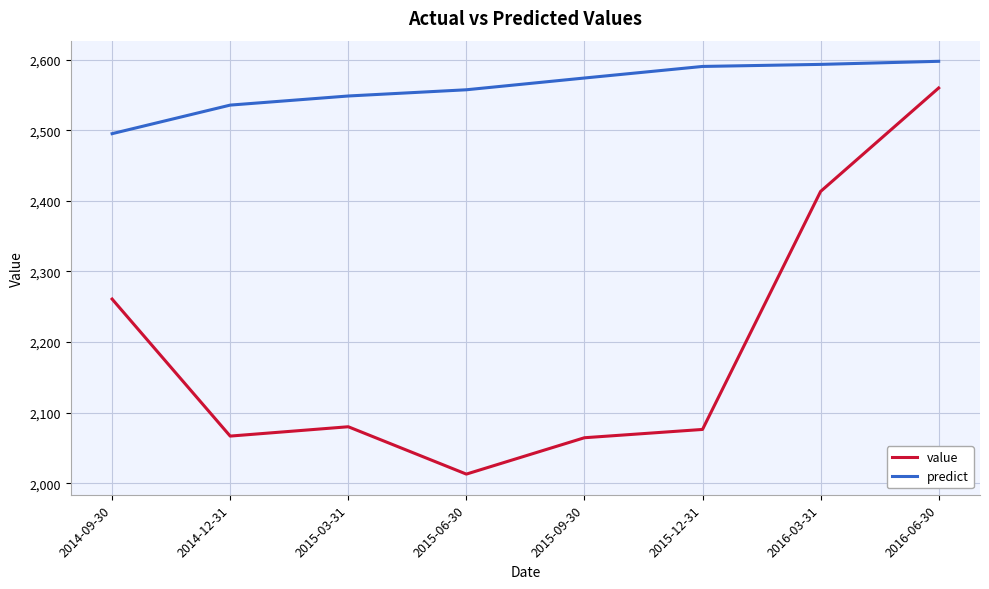

Which series has the widest spread of values?

value